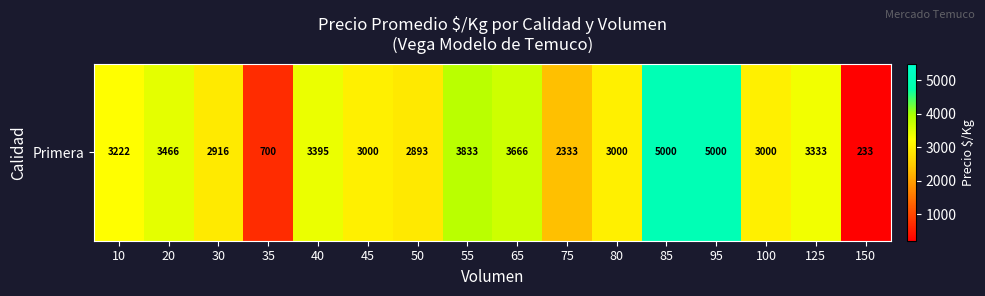

At which category does the chart reach its minimum across all series?

150